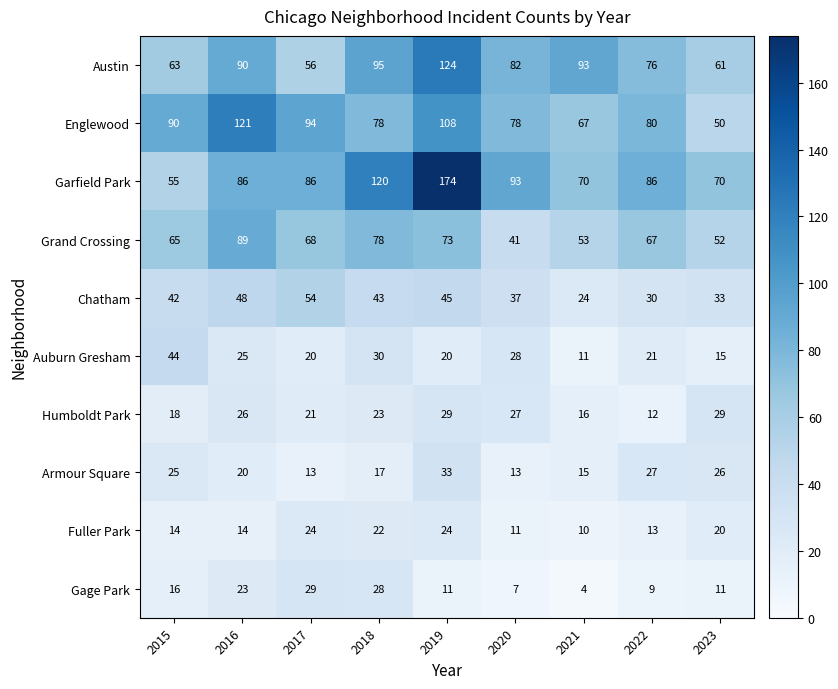

What is the lowest value of the Armour Square series?

13